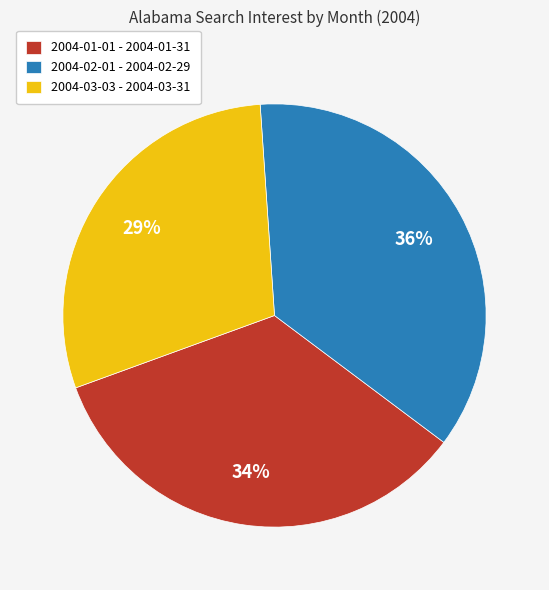

To the nearest percent, what portion does 2004-03-03 - 2004-03-31 represent?

29%